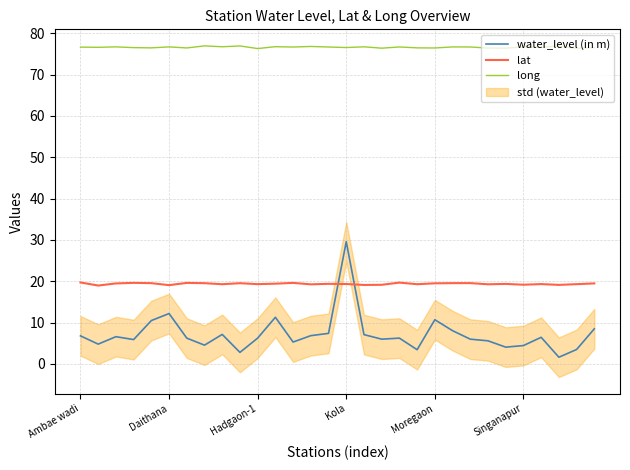

True or false: water_level (in m) and long cross at least once.

False